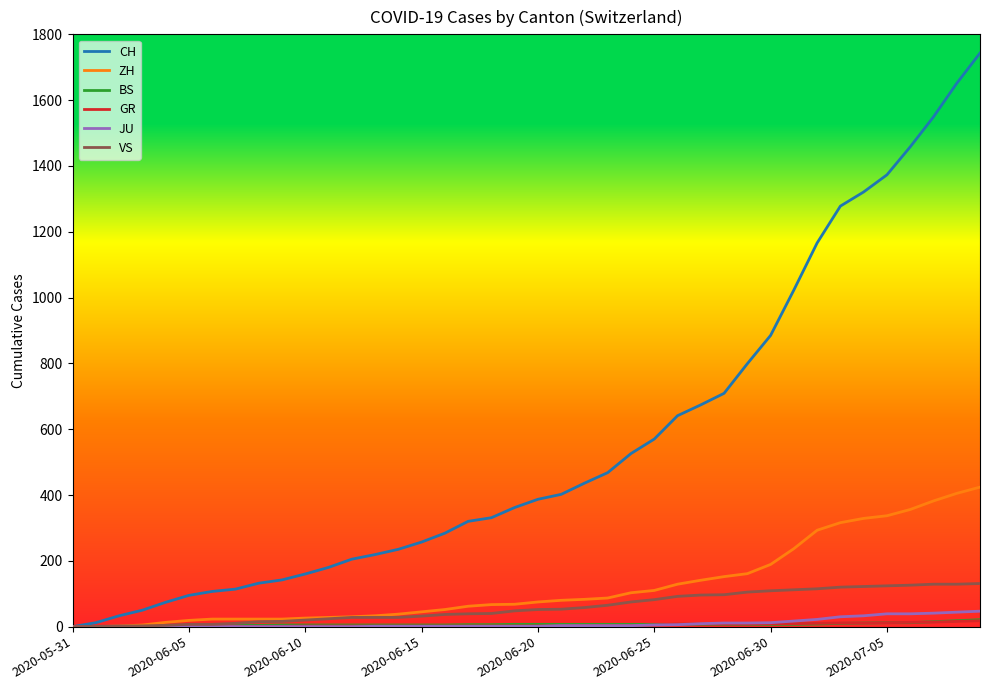

Which series has the widest spread of values?

CH